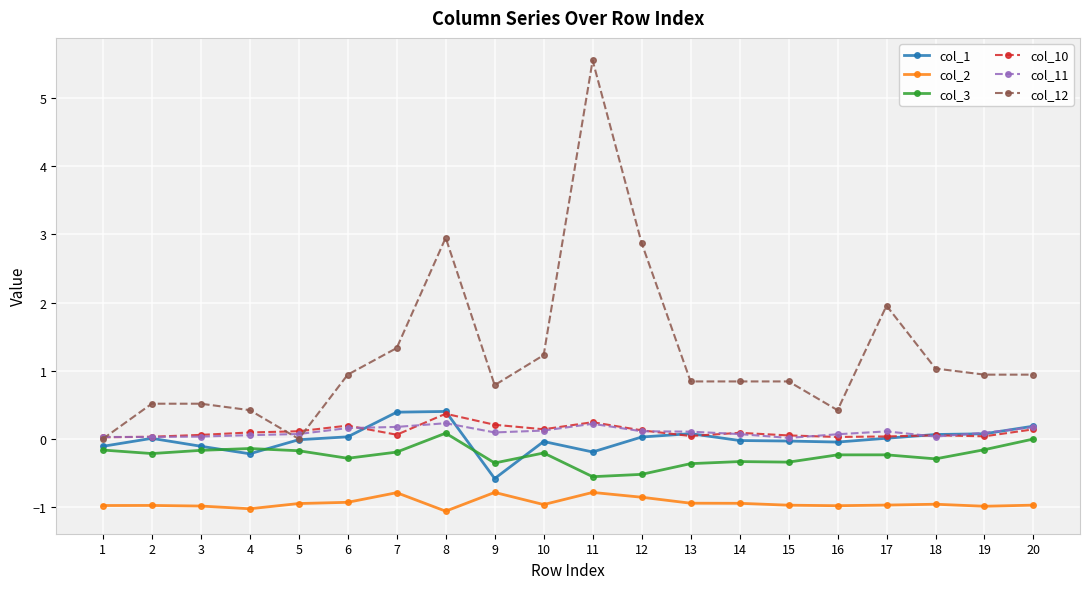

What is the total value across all series at 15?

-0.4